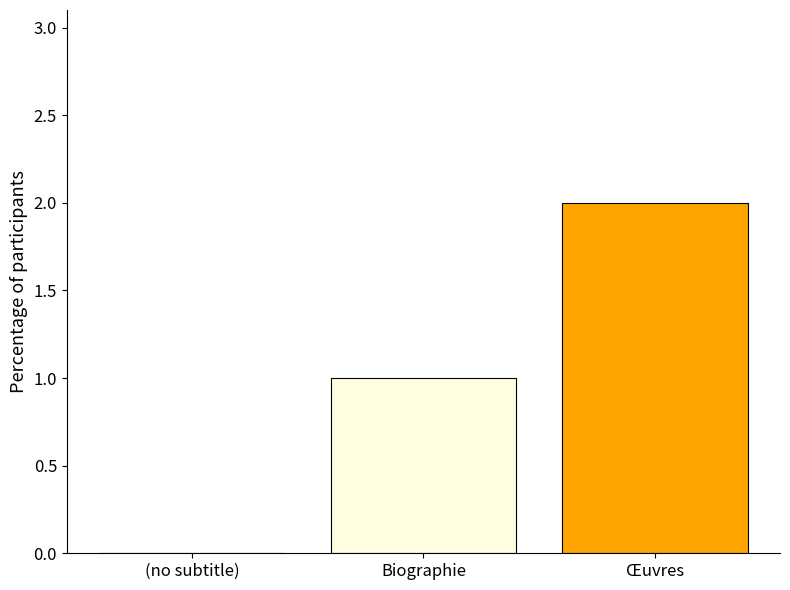

Between Œuvres and Biographie, which is larger?

Œuvres